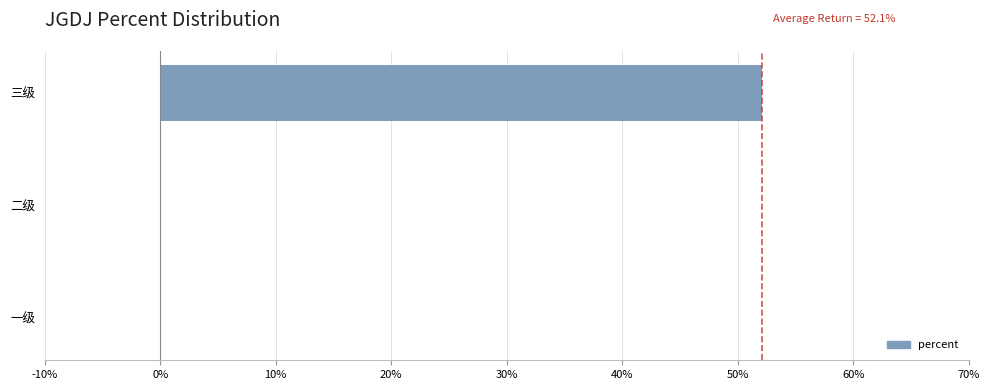

Count the values in the range 0 to 1.

3